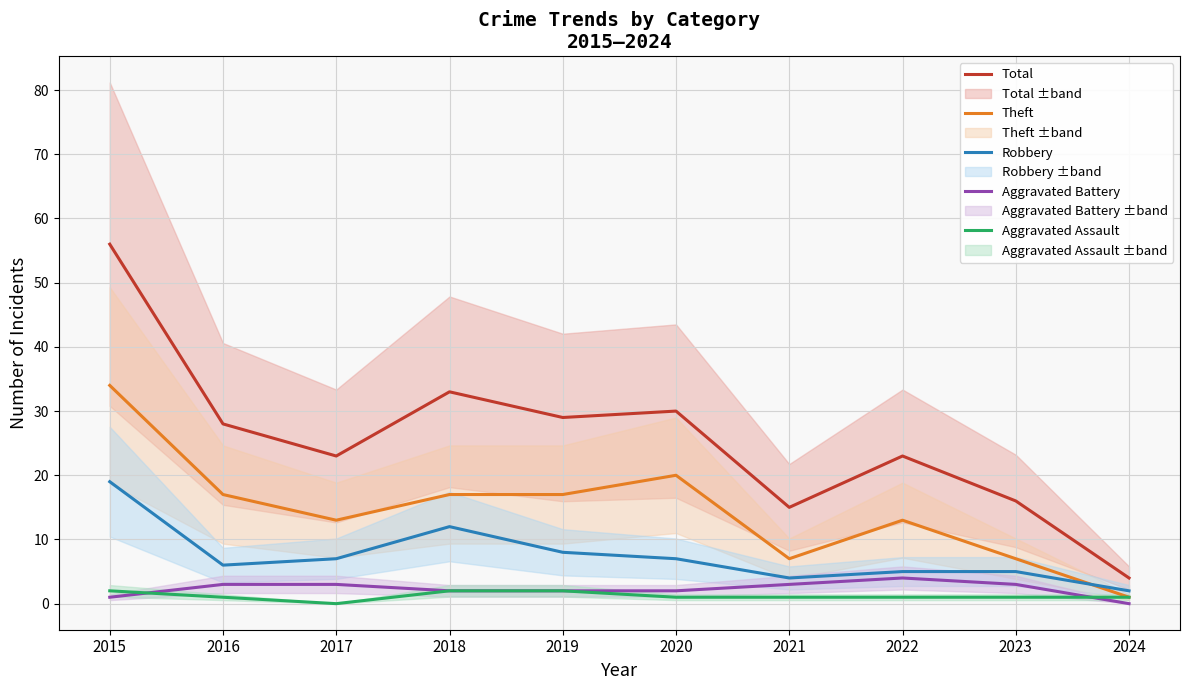

Read the Theft value at 2021, to the nearest 5.

5